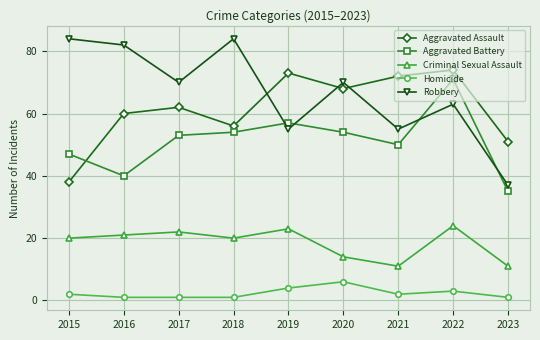

What are all the series names shown in the legend?

Aggravated Assault, Aggravated Battery, Criminal Sexual Assault, Homicide, Robbery